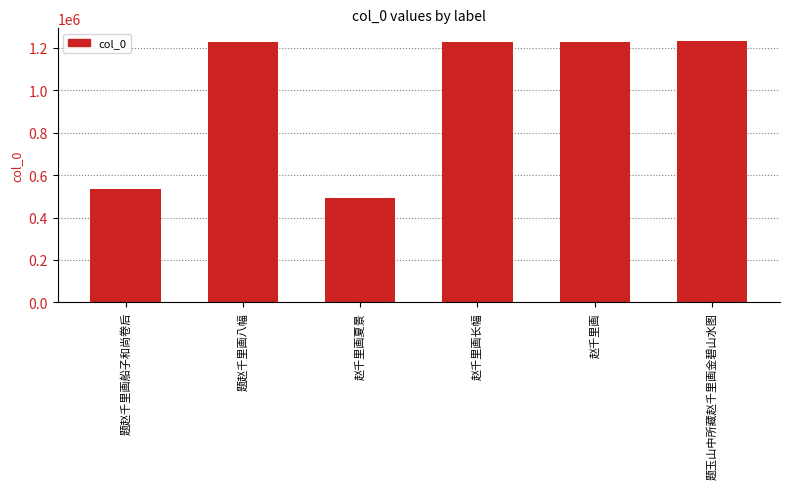

How many data points are less than 1230455?

3